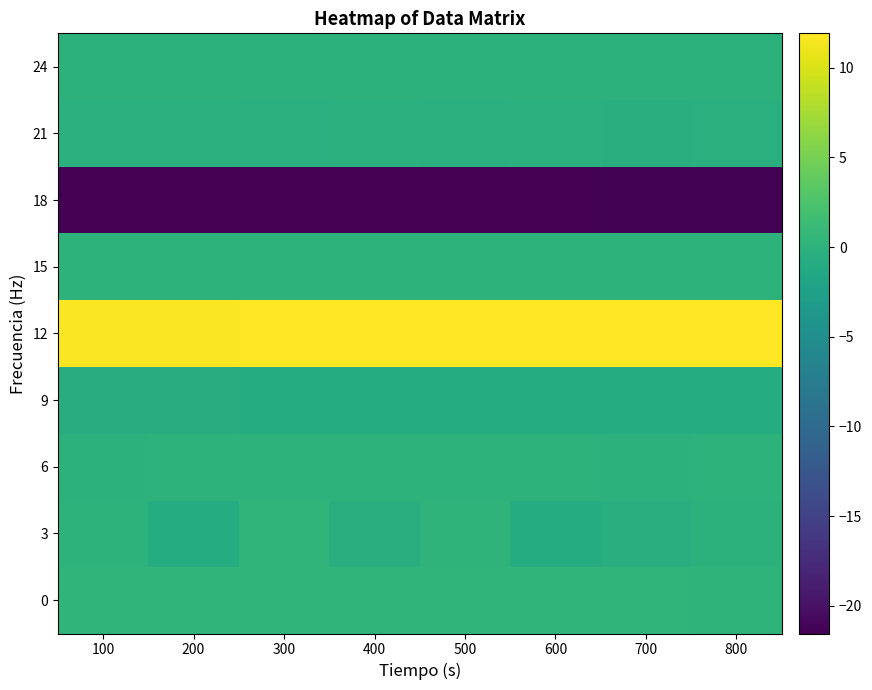

What value does the 6 series have at 500?

0.1